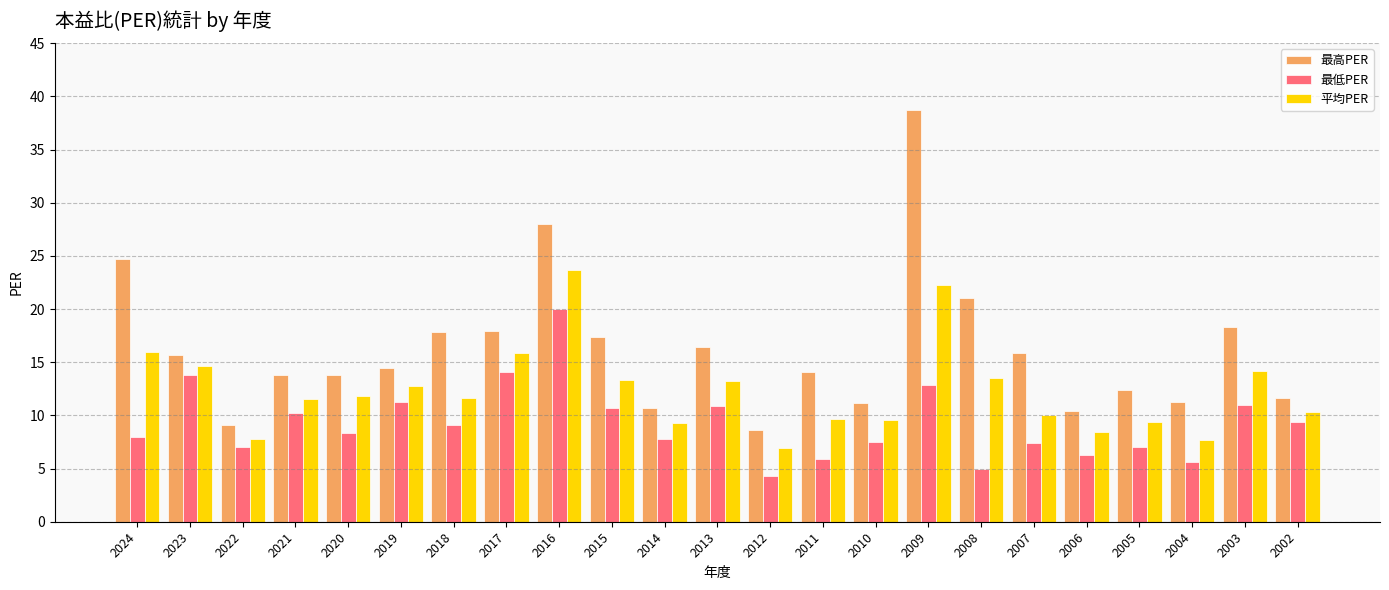

Is the value of 最高PER at 2011 greater than the value of 最低PER at 2024?

Yes